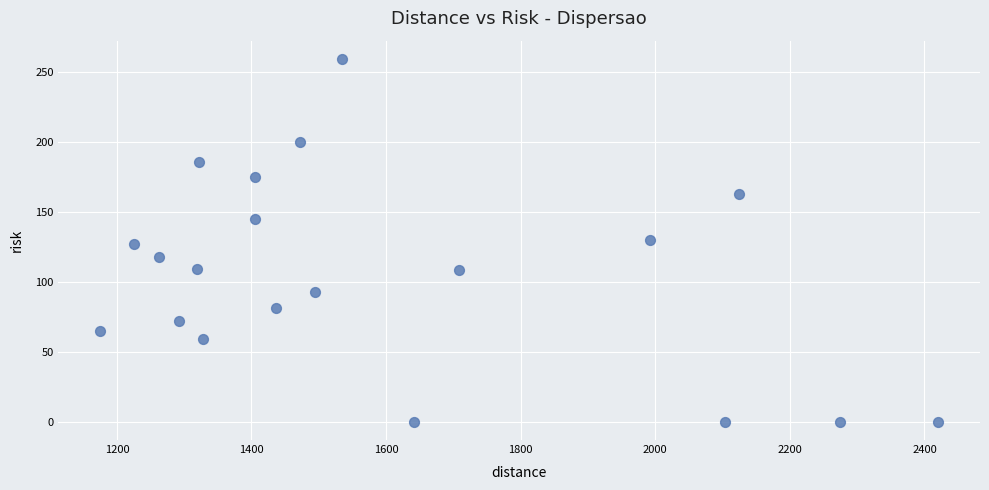

What is the range of Y values (max minus min)?

259.7